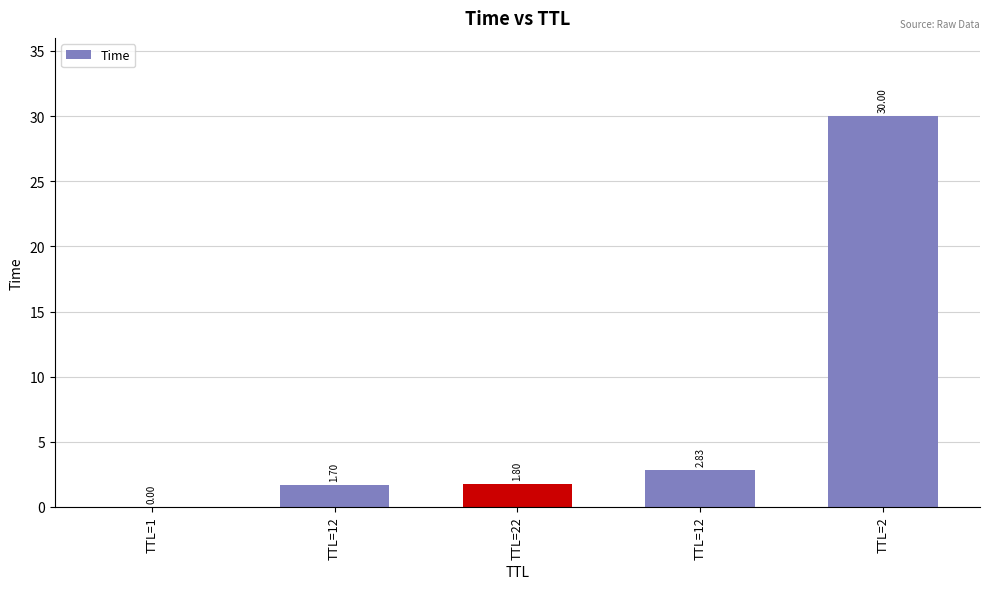

What is the label of the 4th bar from the right?

TTL=12